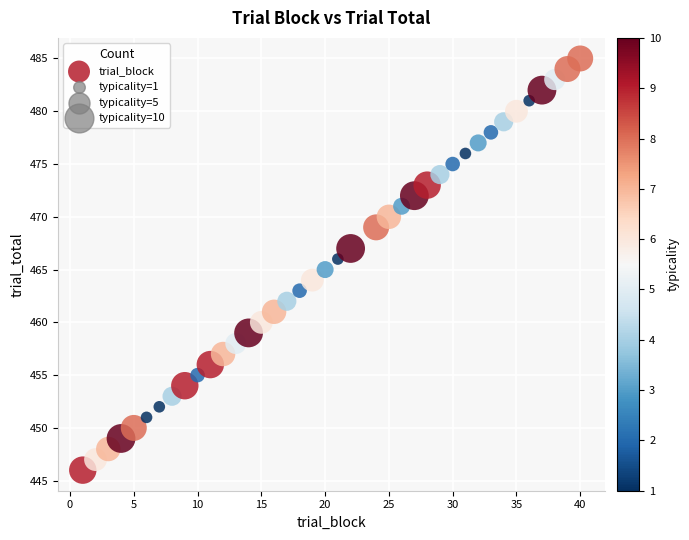

What is the range of X values (max minus min)?

39